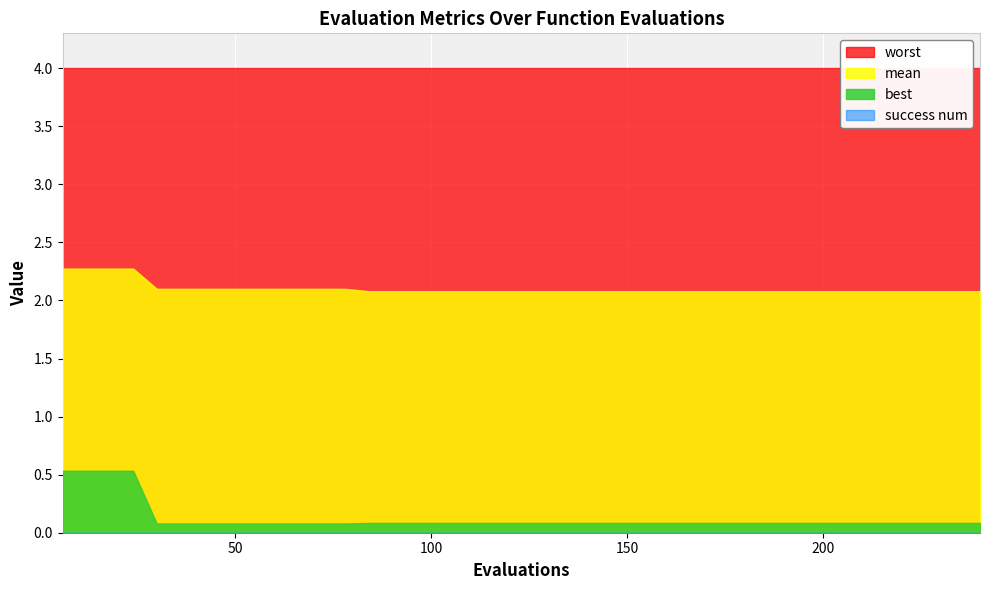

Reading right to left, list all the values displayed in this chart.

evals: 240.0	234.0	228.0	222.0	216.0	210.0	204.0	198.0	192.0	186.0	180.0	174.0	168.0	162.0	156.0	150.0	144.0	138.0	132.0	126.0	120.0	114.0	108.0	102.0	96.0	90.0	84.0	78.0	72.0	66.0	60.0	54.0	48.0	42.0	36.0	30.0	24.0	18.0	12.0	6.0
mean: 2.1	2.1	2.1	2.1	2.1	2.1	2.1	2.1	2.1	2.1	2.1	2.1	2.1	2.1	2.1	2.1	2.1	2.1	2.1	2.1	2.1	2.1	2.1	2.1	2.1	2.1	2.1	2.1	2.1	2.1	2.1	2.1	2.1	2.1	2.1	2.1	2.3	2.3	2.3	2.3
best: 0.1	0.1	0.1	0.1	0.1	0.1	0.1	0.1	0.1	0.1	0.1	0.1	0.1	0.1	0.1	0.1	0.1	0.1	0.1	0.1	0.1	0.1	0.1	0.1	0.1	0.1	0.1	0.1	0.1	0.1	0.1	0.1	0.1	0.1	0.1	0.1	0.5	0.5	0.5	0.5
worst: 4.0	4.0	4.0	4.0	4.0	4.0	4.0	4.0	4.0	4.0	4.0	4.0	4.0	4.0	4.0	4.0	4.0	4.0	4.0	4.0	4.0	4.0	4.0	4.0	4.0	4.0	4.0	4.0	4.0	4.0	4.0	4.0	4.0	4.0	4.0	4.0	4.0	4.0	4.0	4.0
success_num: 0.0	0.0	0.0	0.0	0.0	0.0	0.0	0.0	0.0	0.0	0.0	0.0	0.0	0.0	0.0	0.0	0.0	0.0	0.0	0.0	0.0	0.0	0.0	0.0	0.0	0.0	0.0	0.0	0.0	0.0	0.0	0.0	0.0	0.0	0.0	0.0	0.0	0.0	0.0	0.0